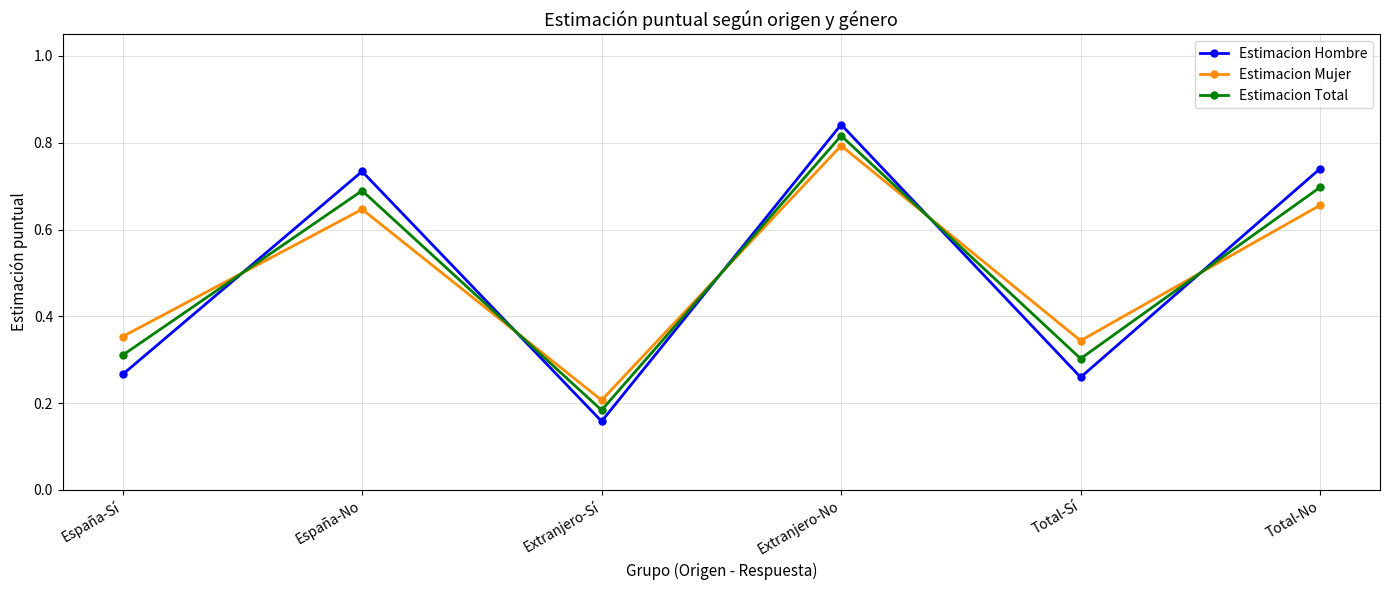

Does the chart have visible grid lines?

Yes